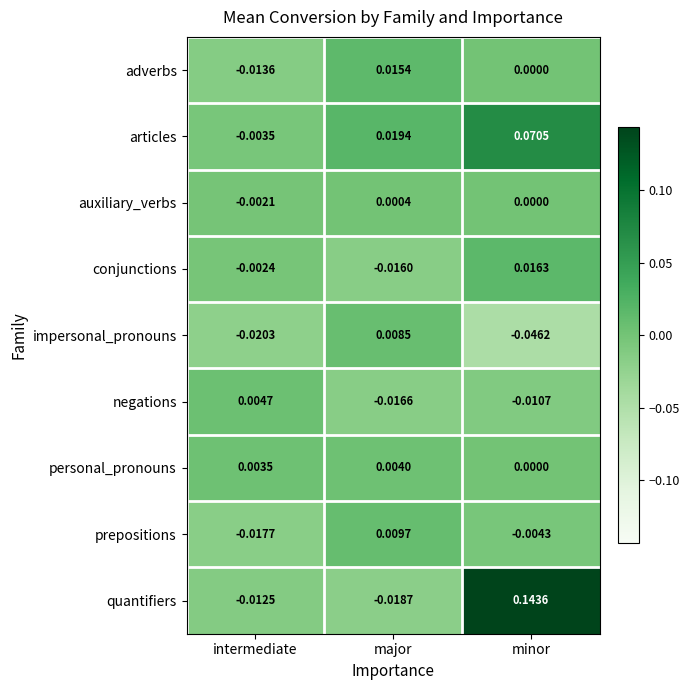

At which label is auxiliary_verbs closest to 0?

minor